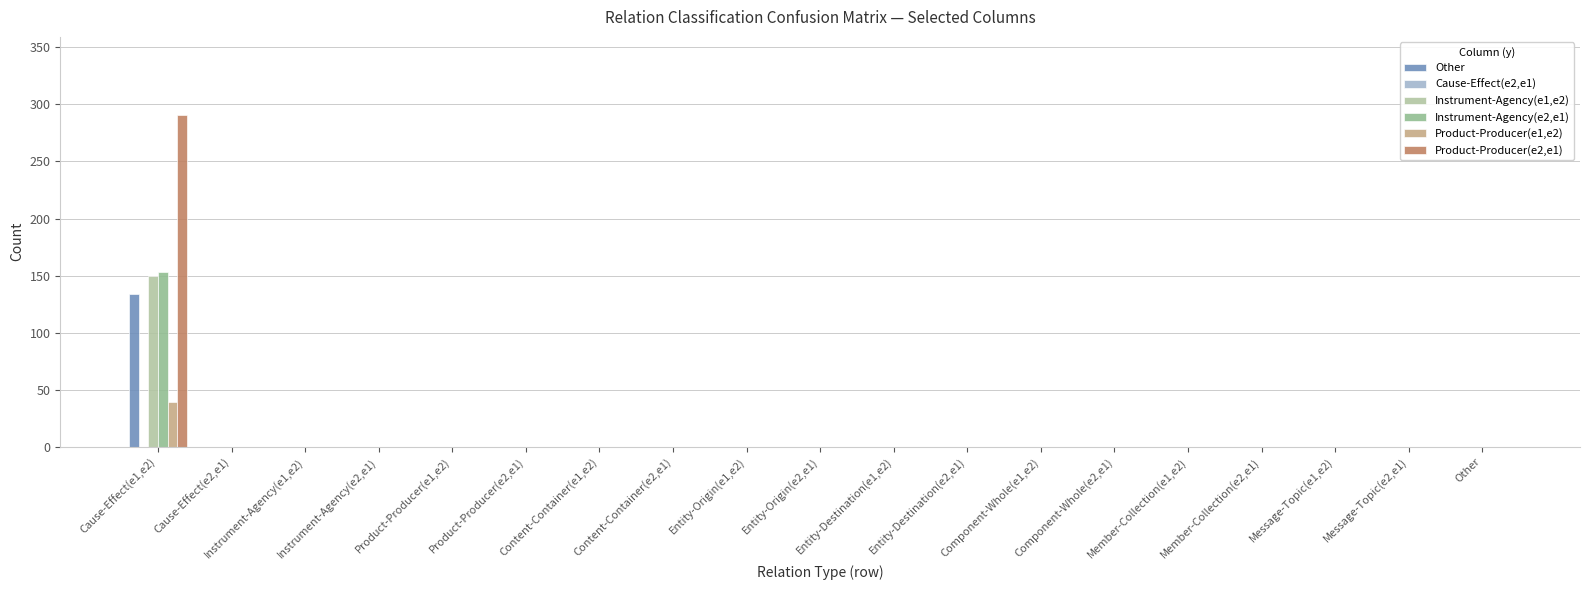

How many data points in Instrument-Agency(e1,e2) are above 0?

1